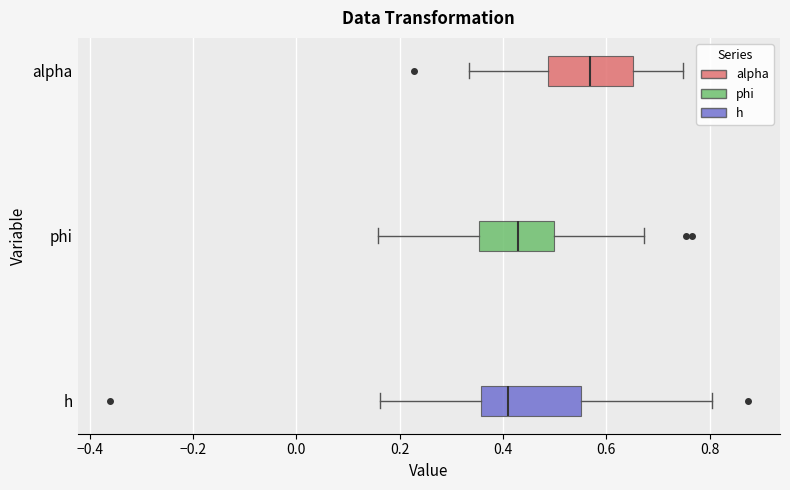

Which box is the widest, from its left edge to its right edge?

h